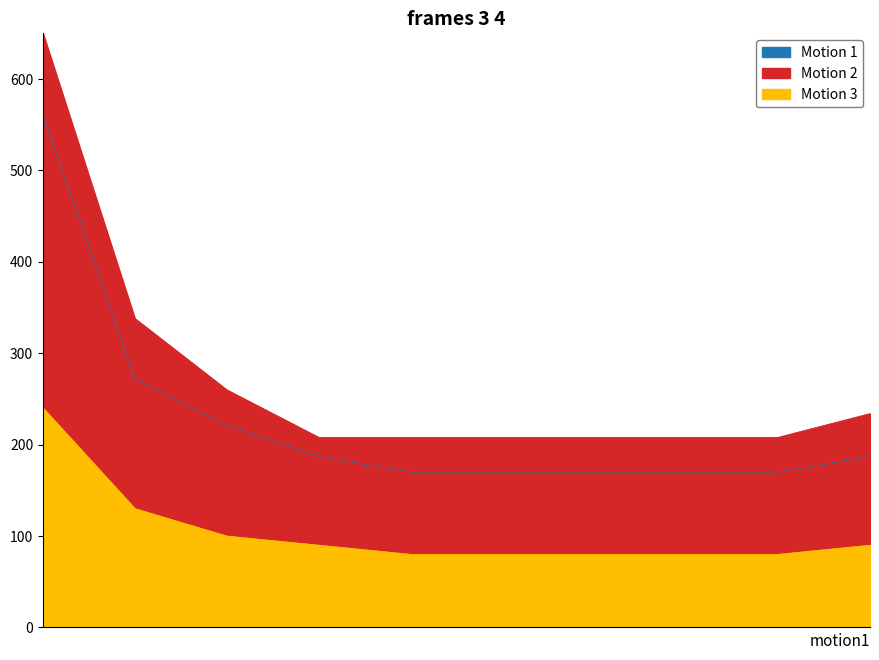

Which series changed the most between Onion Layer8 and Onion Layer9?

Motion 1